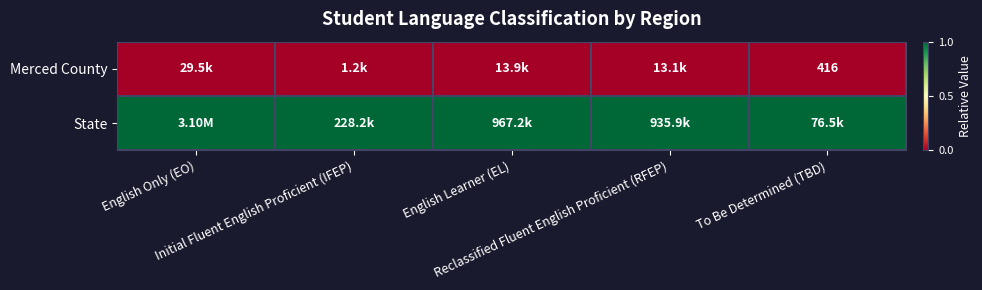

Is the value of Merced County at To Be Determined (TBD) greater than the value of State at English Only (EO)?

No